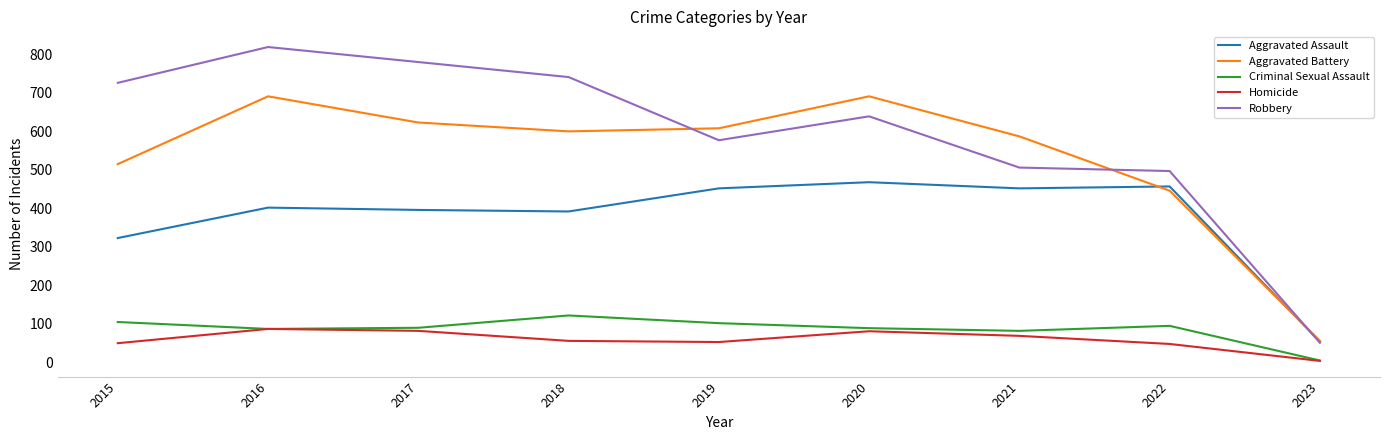

Read the Criminal Sexual Assault value at 2022.

95